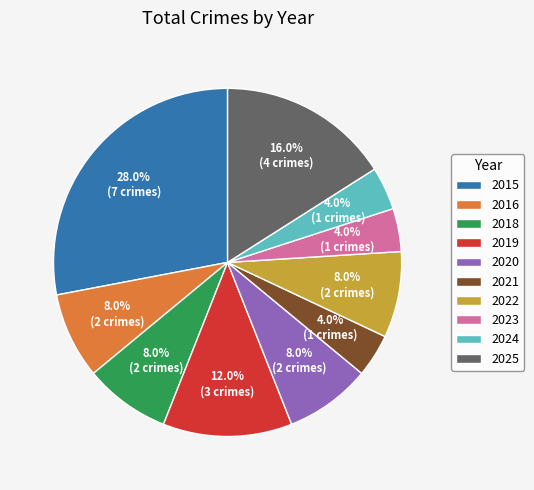

Do 2015 and 2016 together represent more than half of the pie?

No